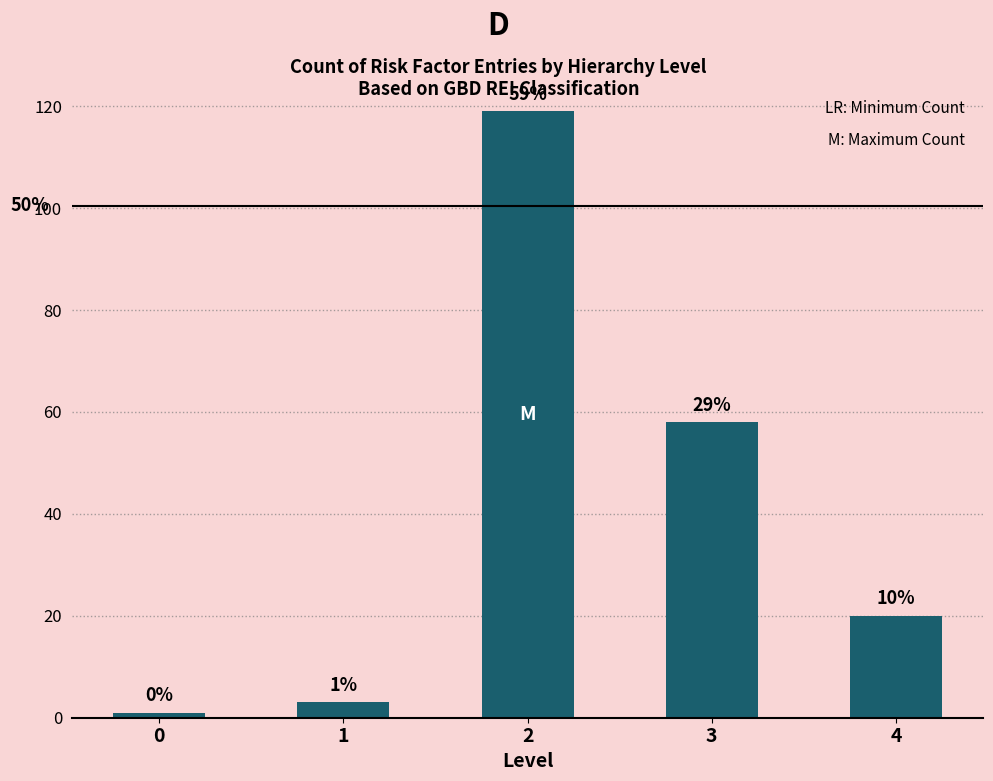

Approximately how many times larger is the value at 4 compared to 1?

6.7